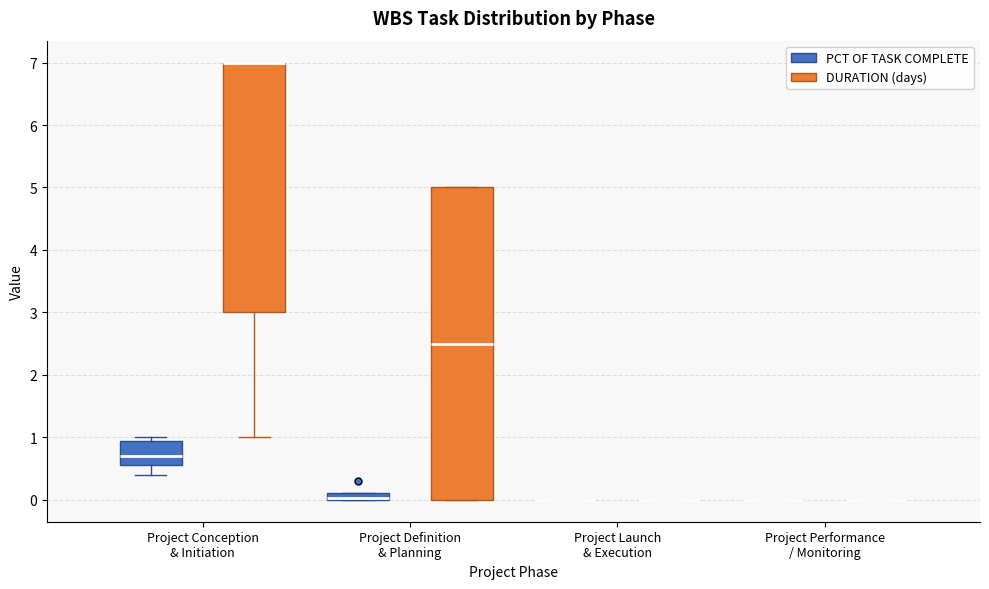

Where is the lower edge of the box for Project Conception & Initiation (PCT OF TASK COMPLETE) on the y-axis? The values are not printed on the chart, so give them approximately, as read against the axis.

0.6